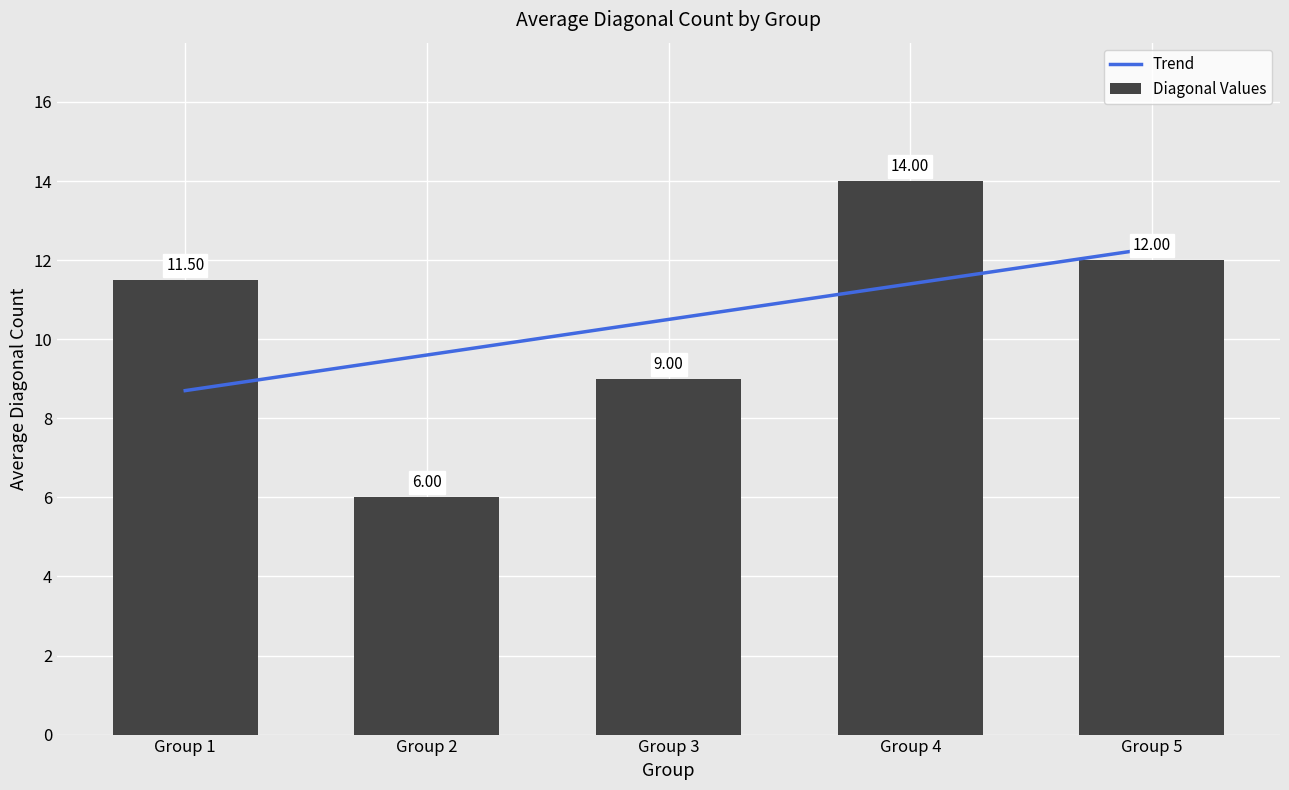

How many distinct data groups are displayed?

2